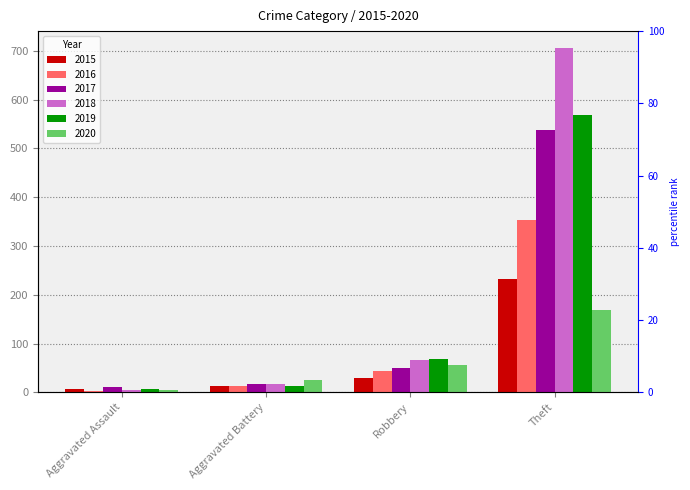

How many data points does each series have?

4